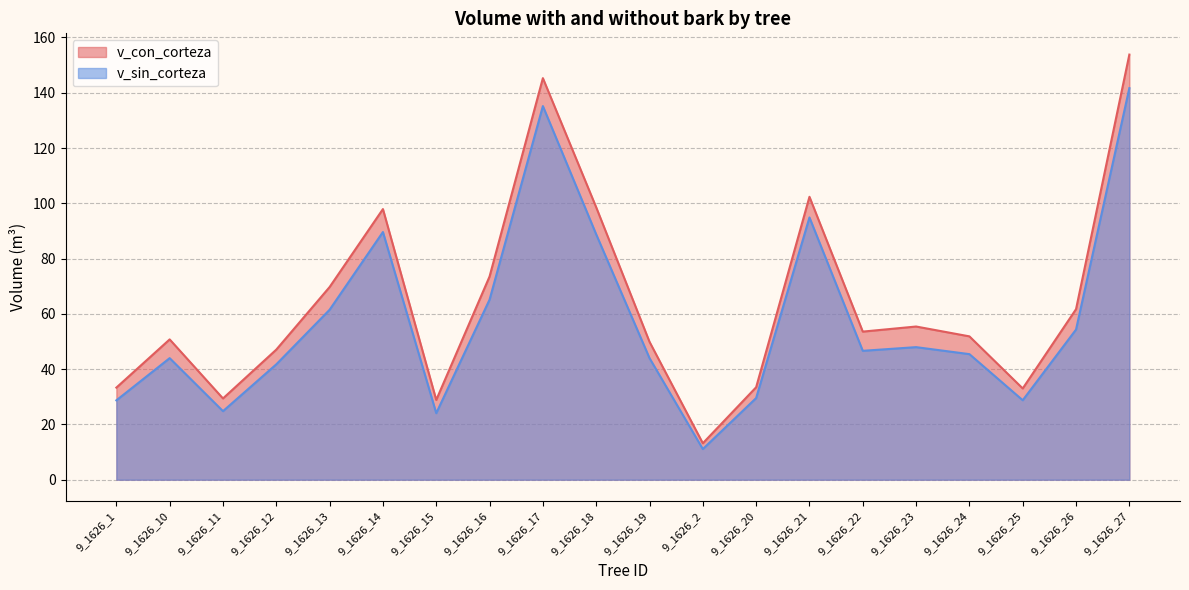

True or false: v_sin_corteza has more than 0 points higher than both neighbors.

True